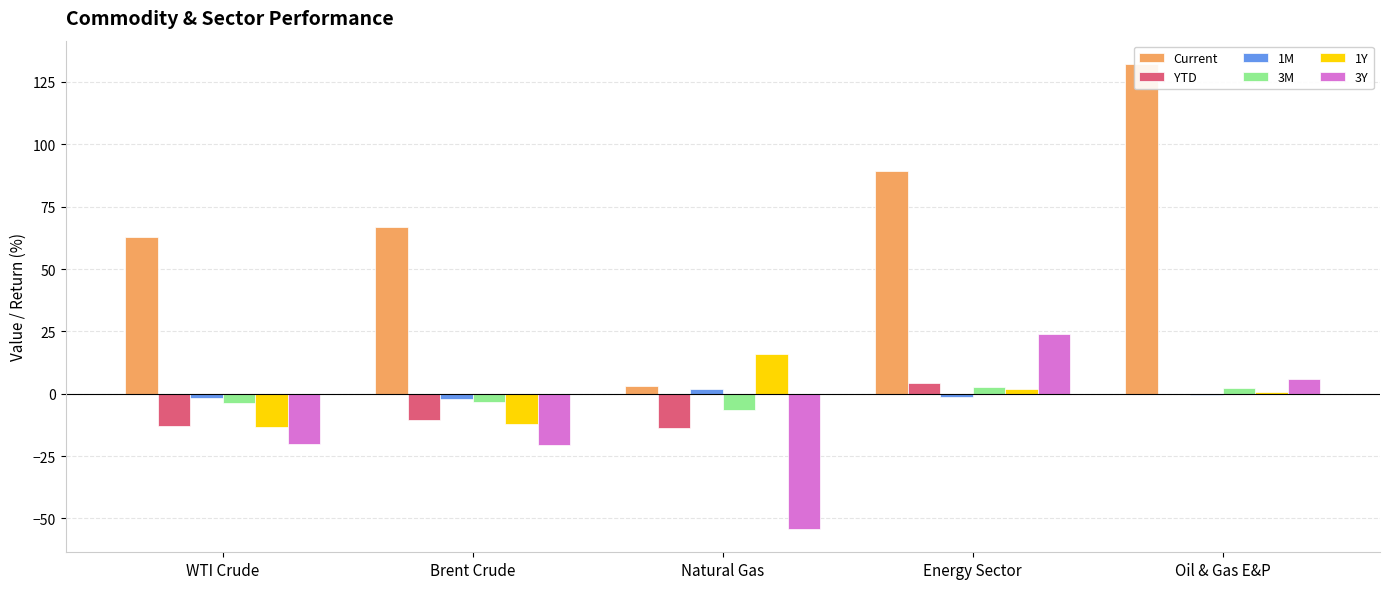

Rank the series at WTI Crude from highest to lowest value.

Current, 1M, 3M, YTD, 1Y, 3Y